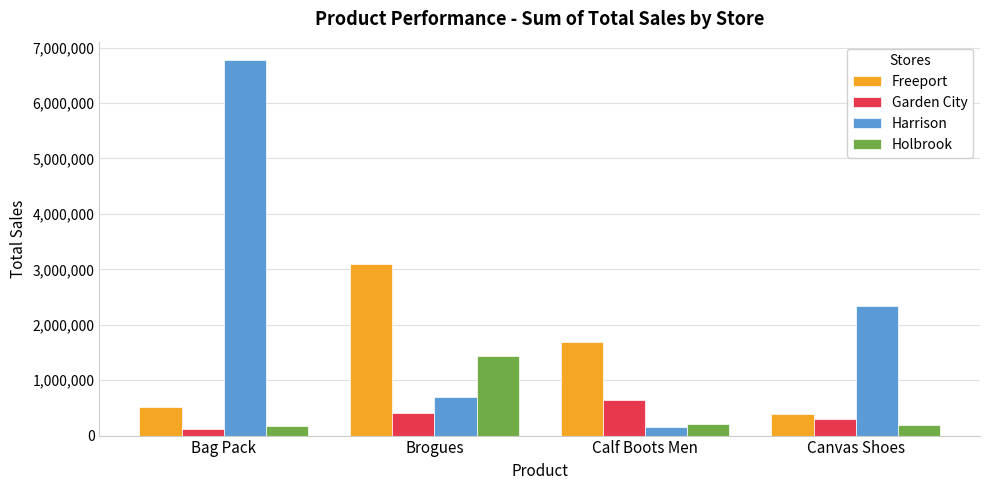

True or false: Harrison has a value of 2343300 at Canvas Shoes.

True